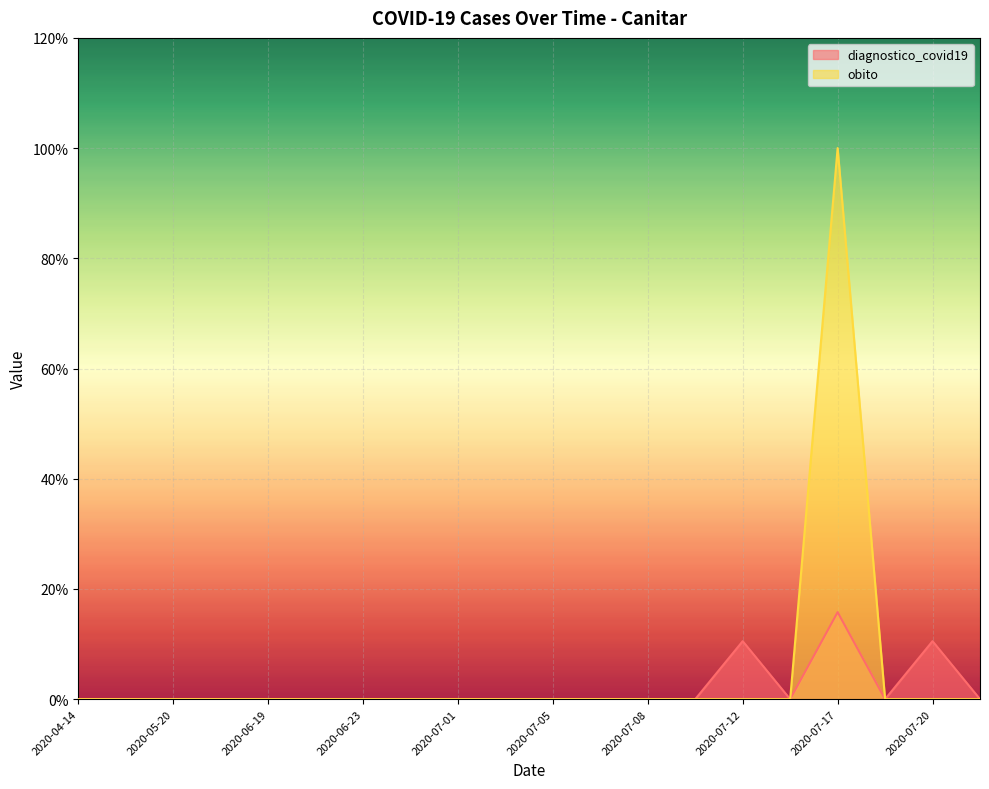

Count the diagnostico_covid19 values in the range 0 to 1.

20